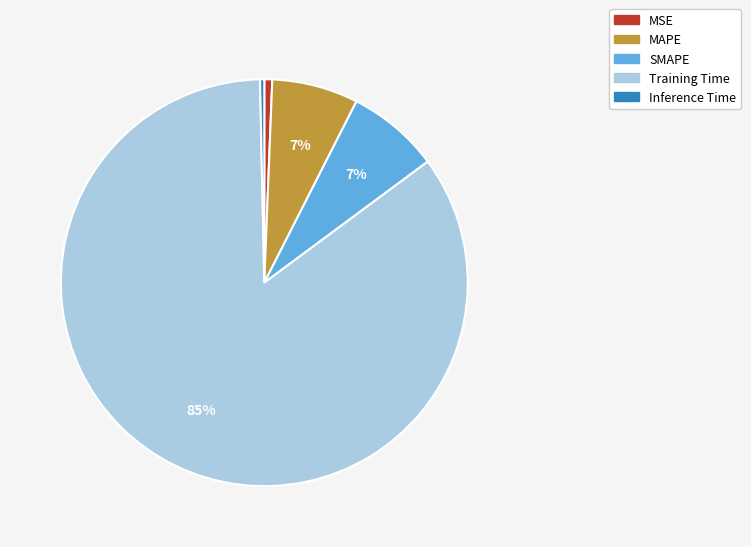

Does Training Time account for over 50% of the chart?

Yes